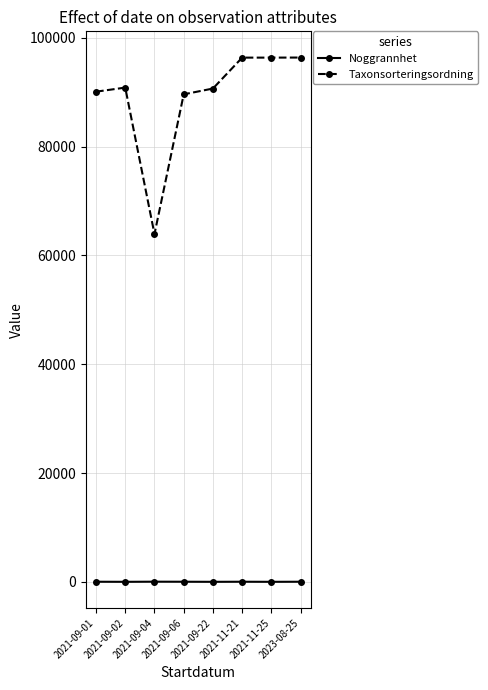

What is the difference between the maximum and second lowest values in the Taxonsorteringsordning series?

6760.0